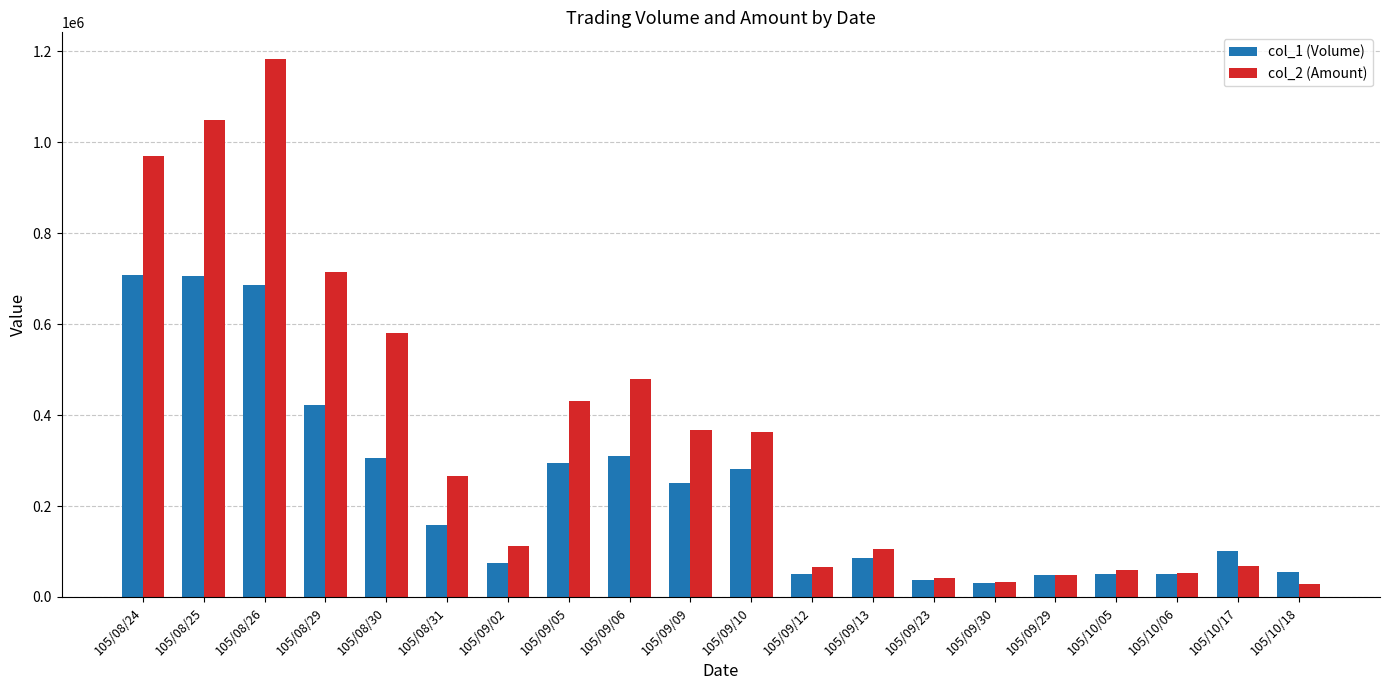

Rank the series at 105/10/17 from lowest to highest value.

col_2 (Amount), col_1 (Volume)